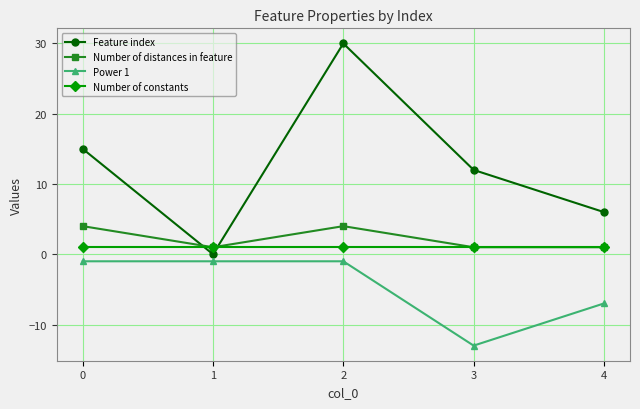

What is the value of the Number of constants point at the 3rd from the left?

1